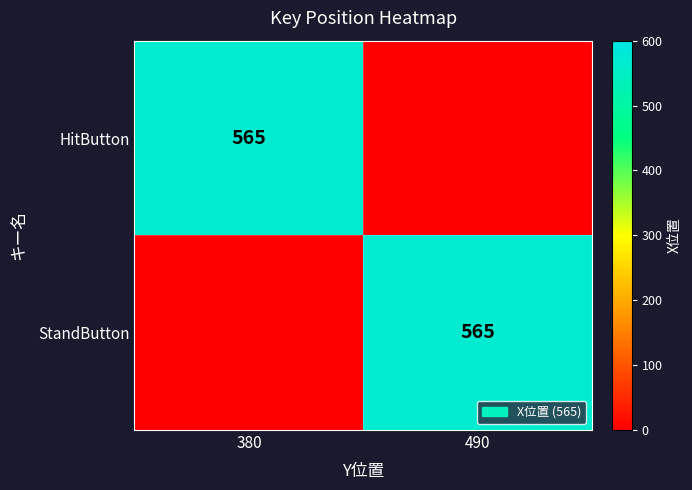

Which category has the highest value across all series?

380